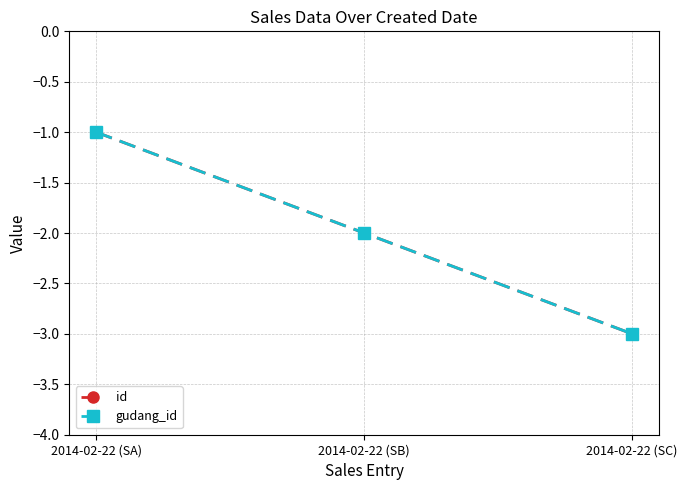

What is the value of the id point at the 2nd from the left?

-2